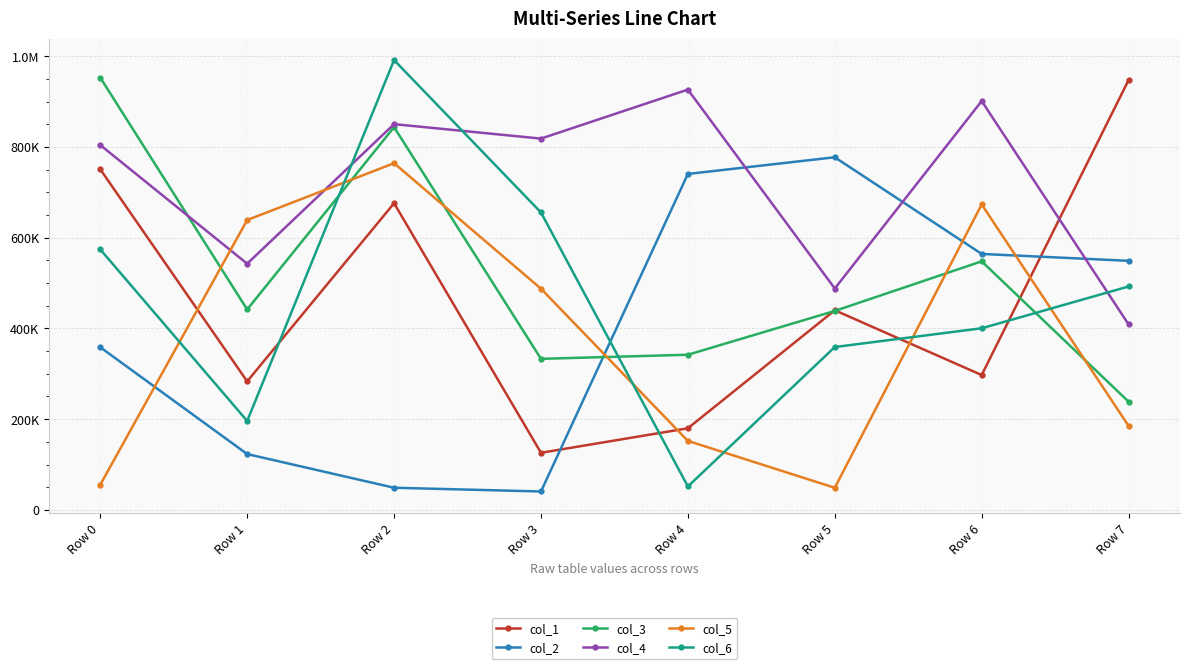

At which category is the sum across all series the highest?

Row 2